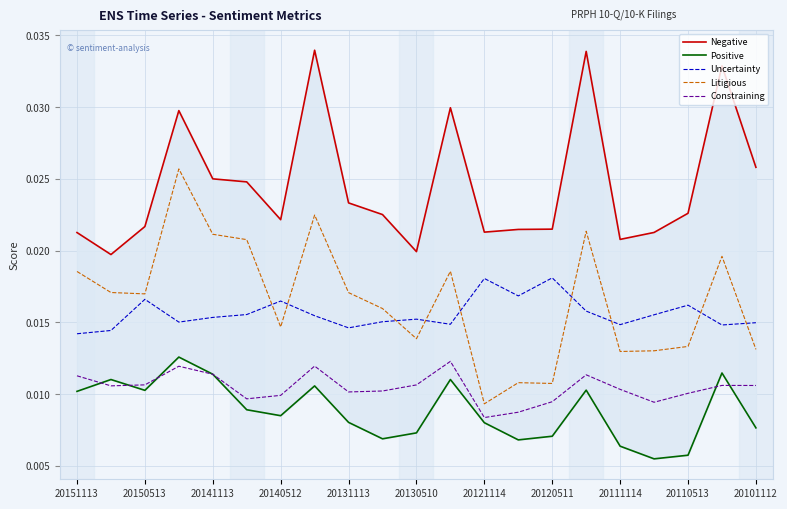

How many data points does each series have?

21